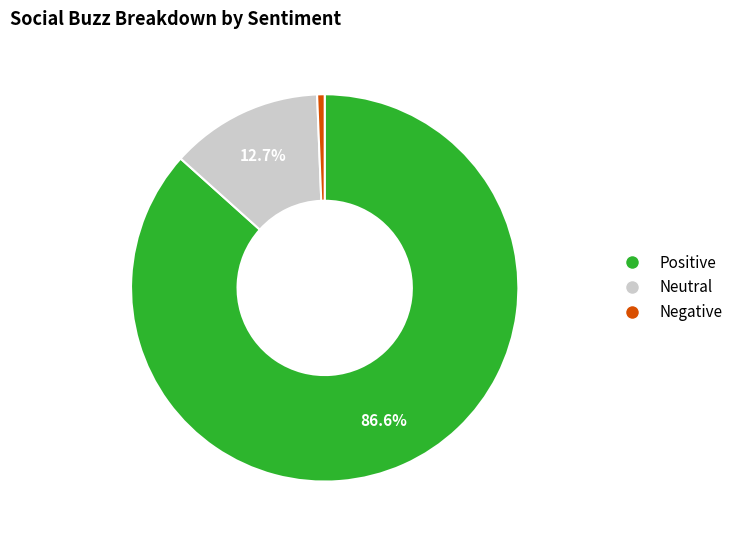

Does any single category account for the majority?

Yes